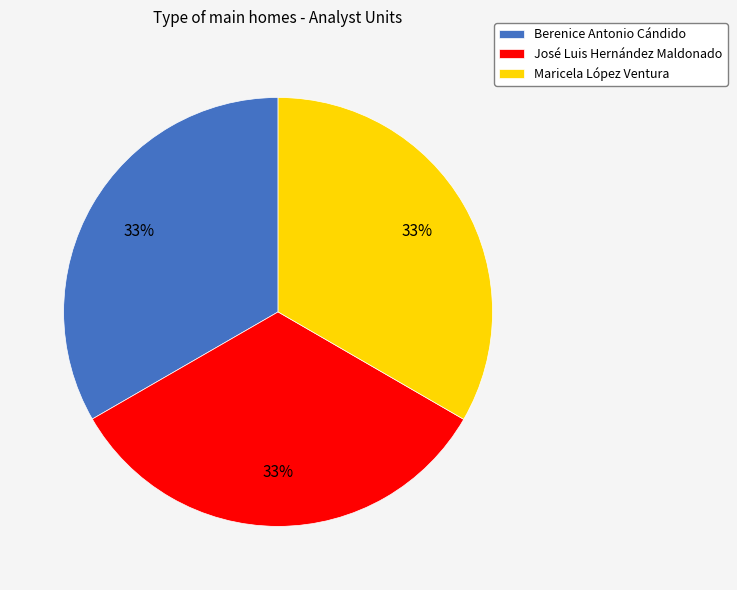

Is it true that Berenice Antonio Cándido is 25% of the pie?

False